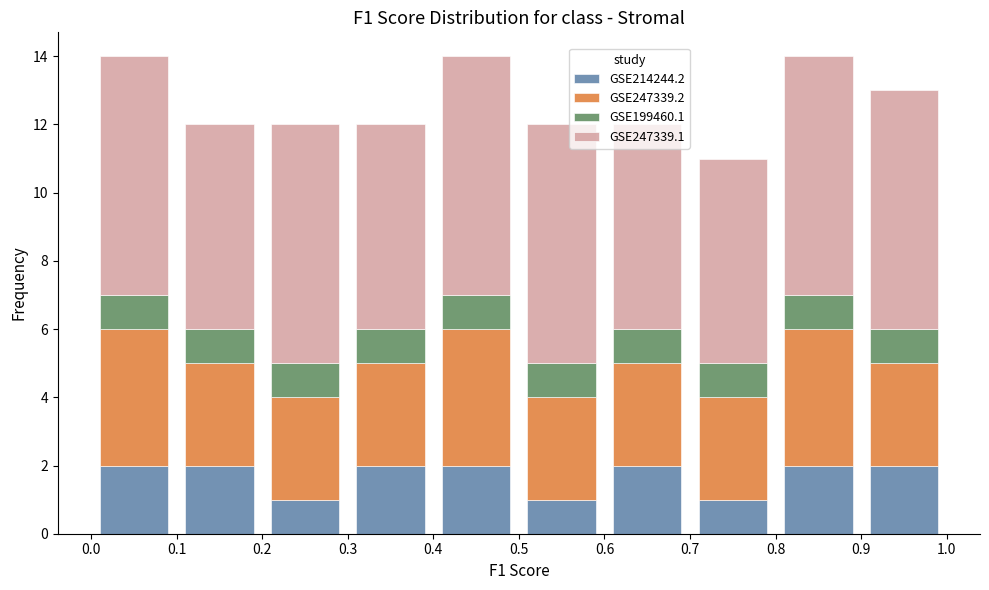

Reading left to right, transcribe this chart: for each stacked bar, give the range it covers on the x-axis and its total height. The values are not printed on the chart, so give them approximately, as read against the axis.

0.0 to 0.1: 14
0.1 to 0.2: 12
0.2 to 0.3: 12
0.3 to 0.4: 12
0.4 to 0.5: 14
0.5 to 0.6: 12
0.6 to 0.7: 12
0.7 to 0.8: 11
0.8 to 0.9: 14
0.9 to 1.0: 13